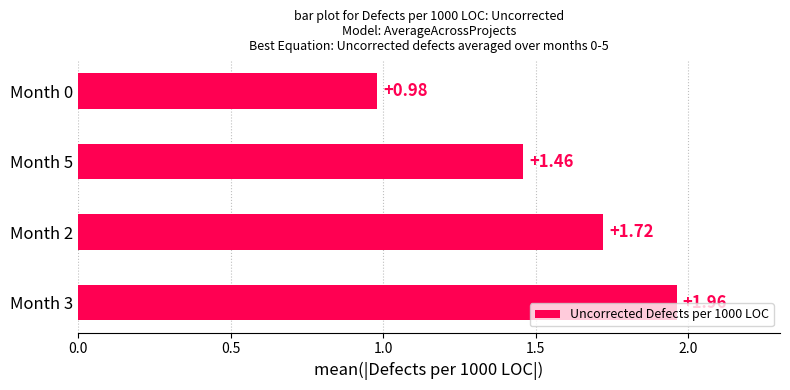

Count the number of values greater than 1.

3